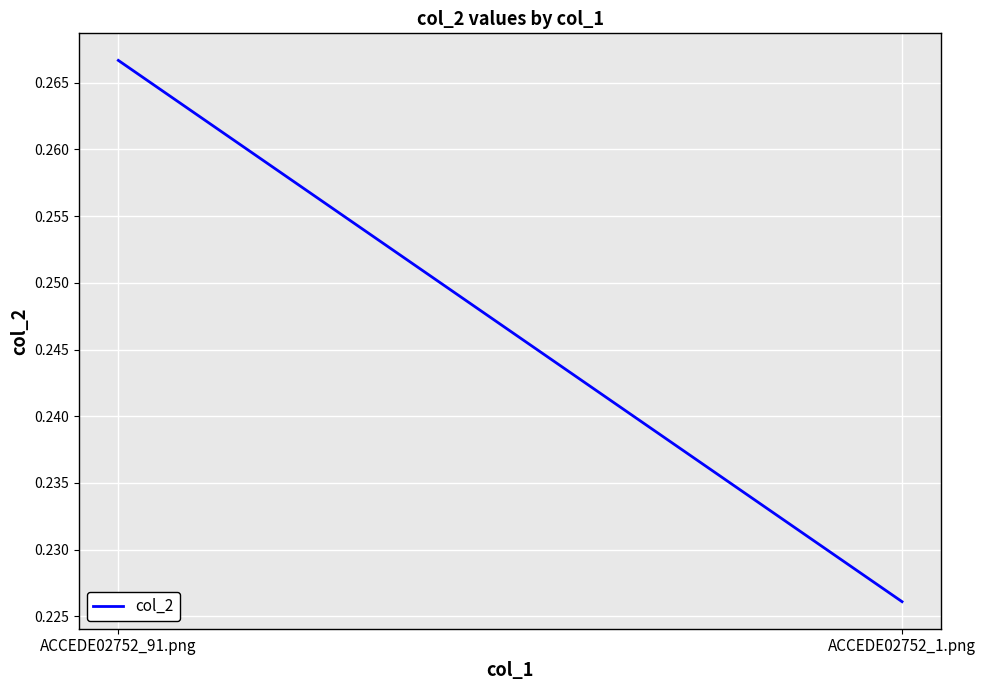

Which label corresponds to the largest value in the chart?

ACCEDE02752_91.png